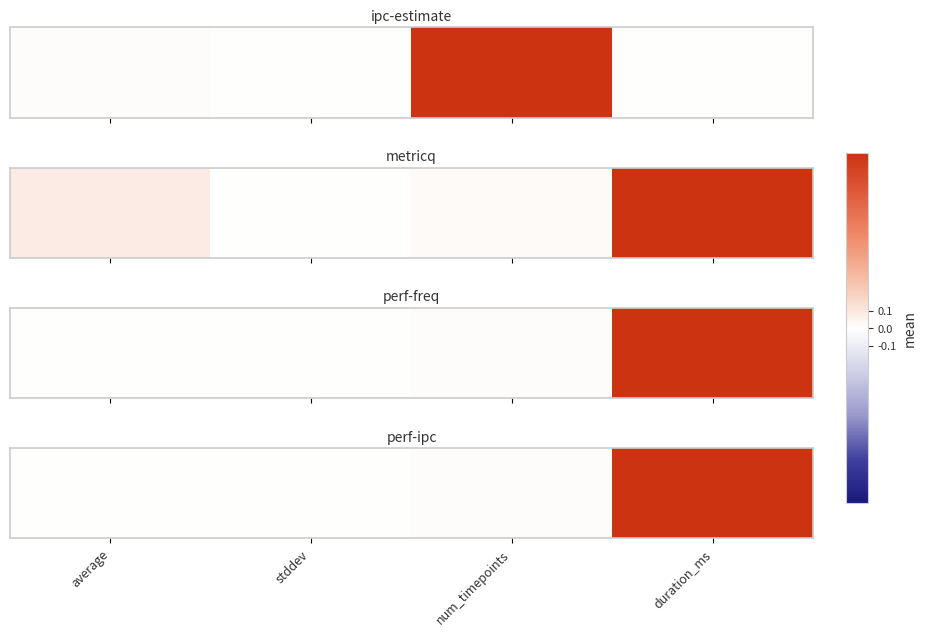

What is the sum of the values at average and duration_ms?

4004.0